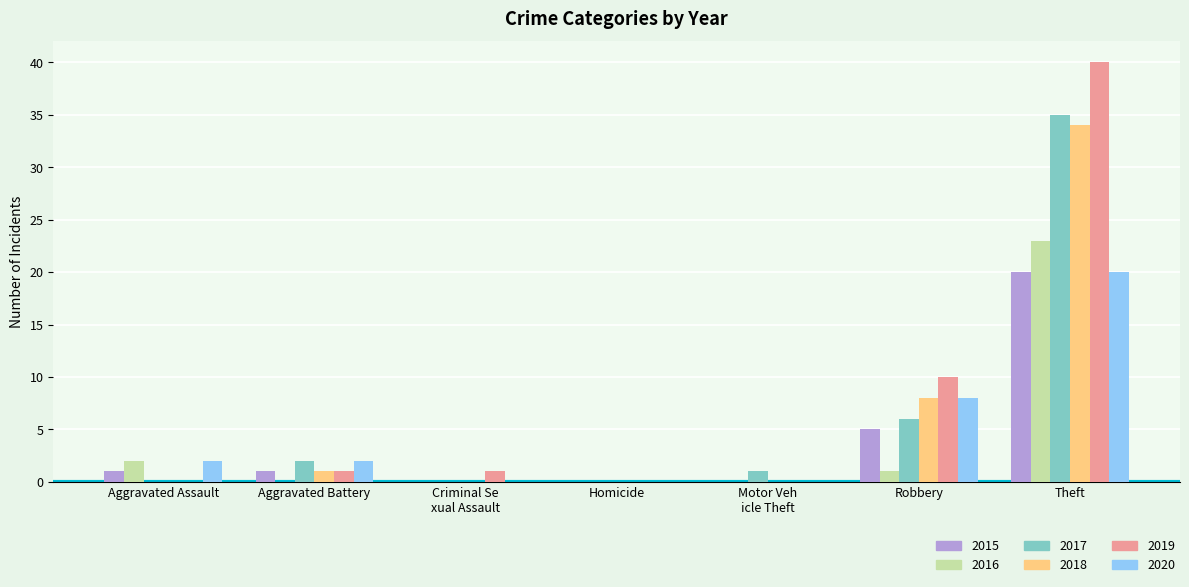

Which series has the largest range (max minus min)?

2019